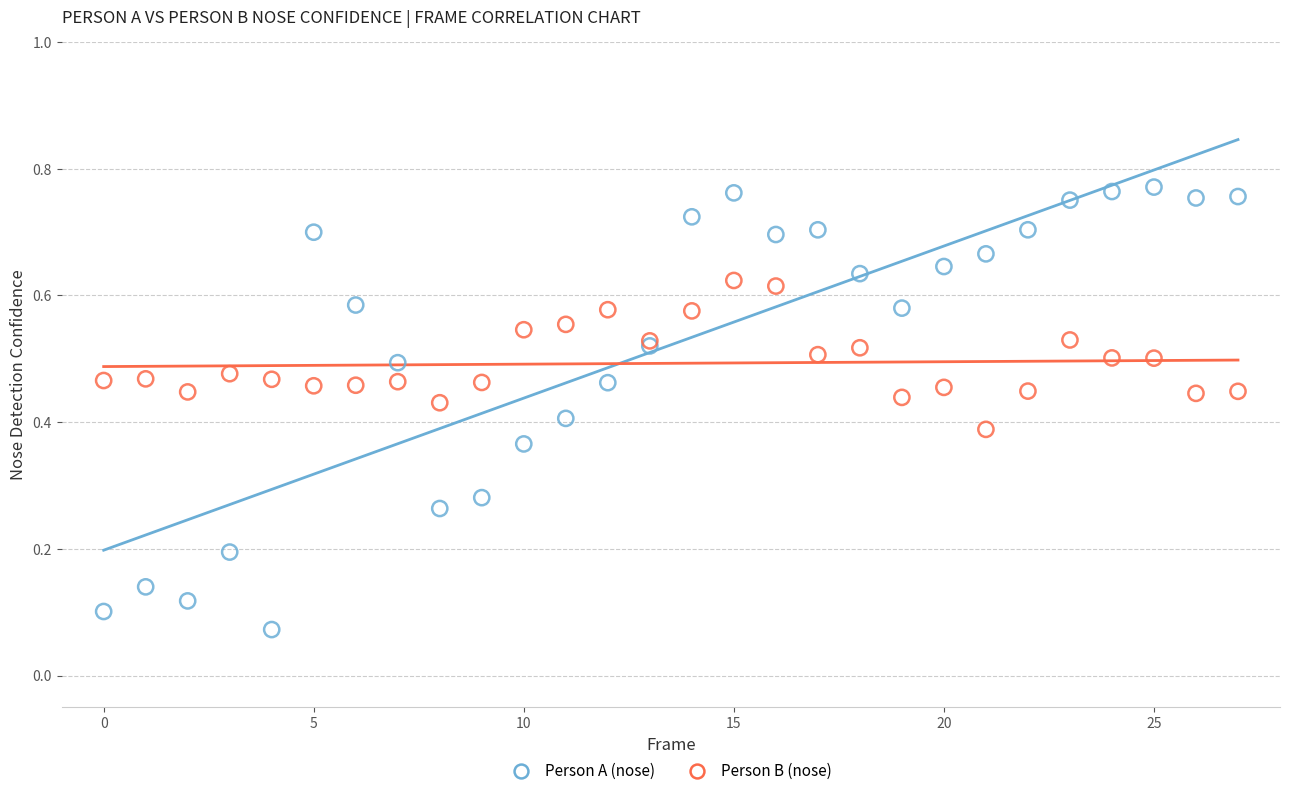

Which series has the largest Y range (max minus min)?

Person A (nose)